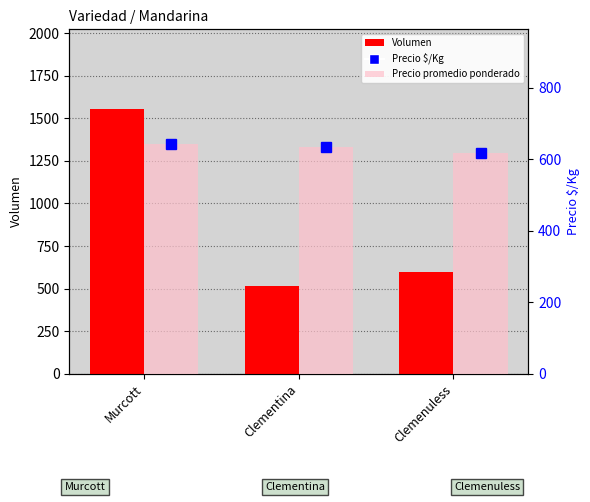

What is the highest value of the Volumen series?

1556